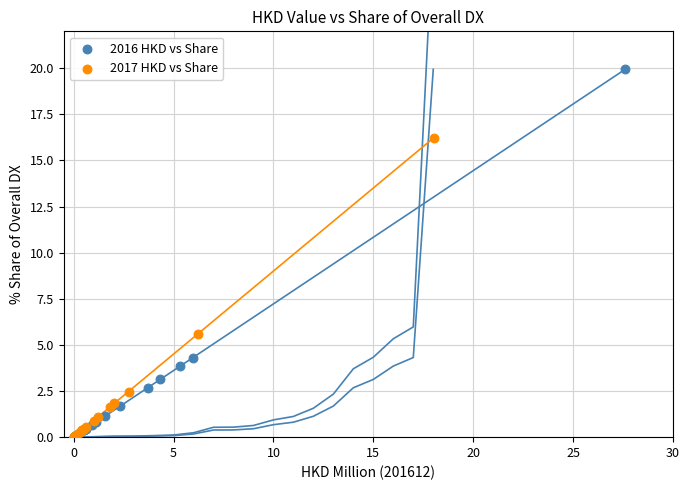

What are all the series names shown in the legend?

2016 HKD vs Share, 2017 HKD vs Share